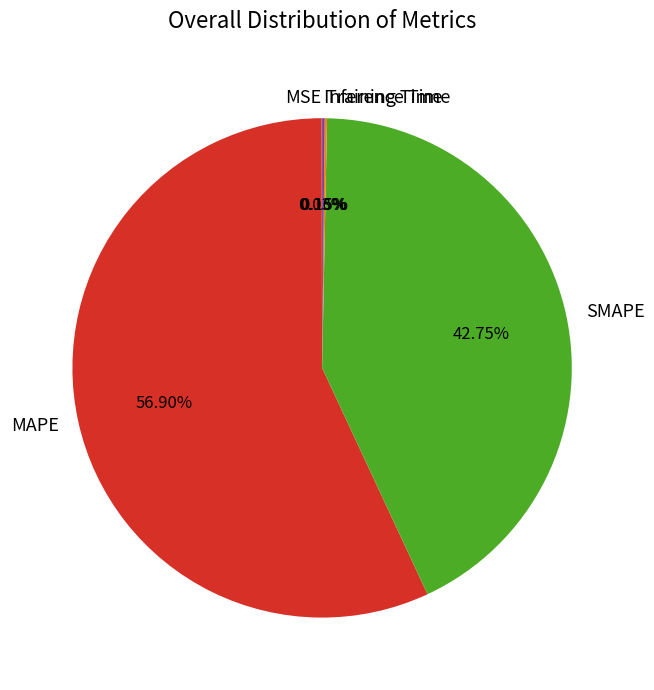

Which category has the biggest portion of the pie?

MAPE